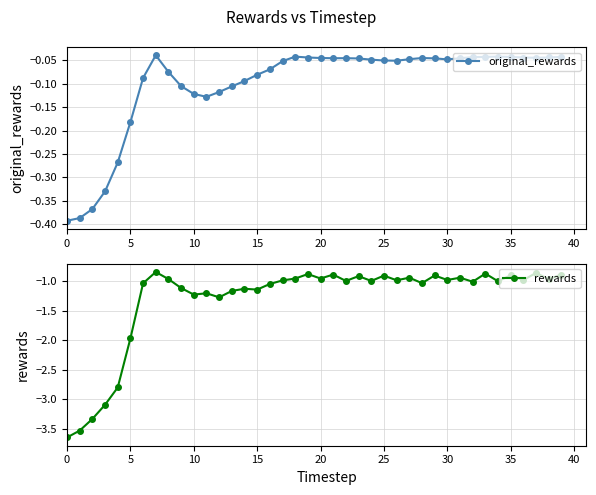

In rewards, how many points are lower than both neighbors (excluding endpoints)?

13